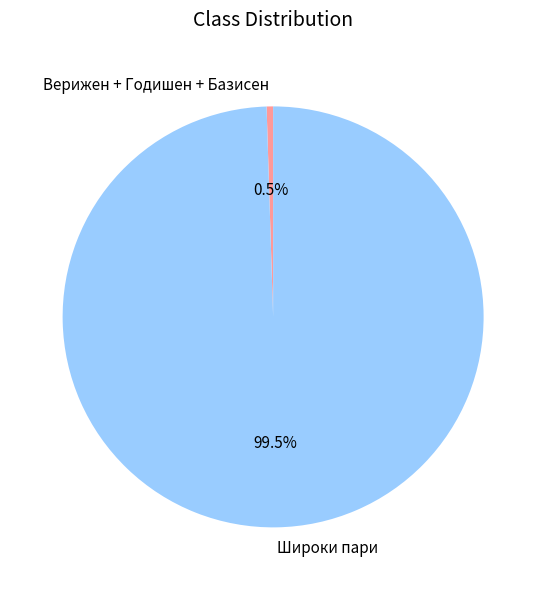

Does Широки пари represent more than half of the total?

Yes